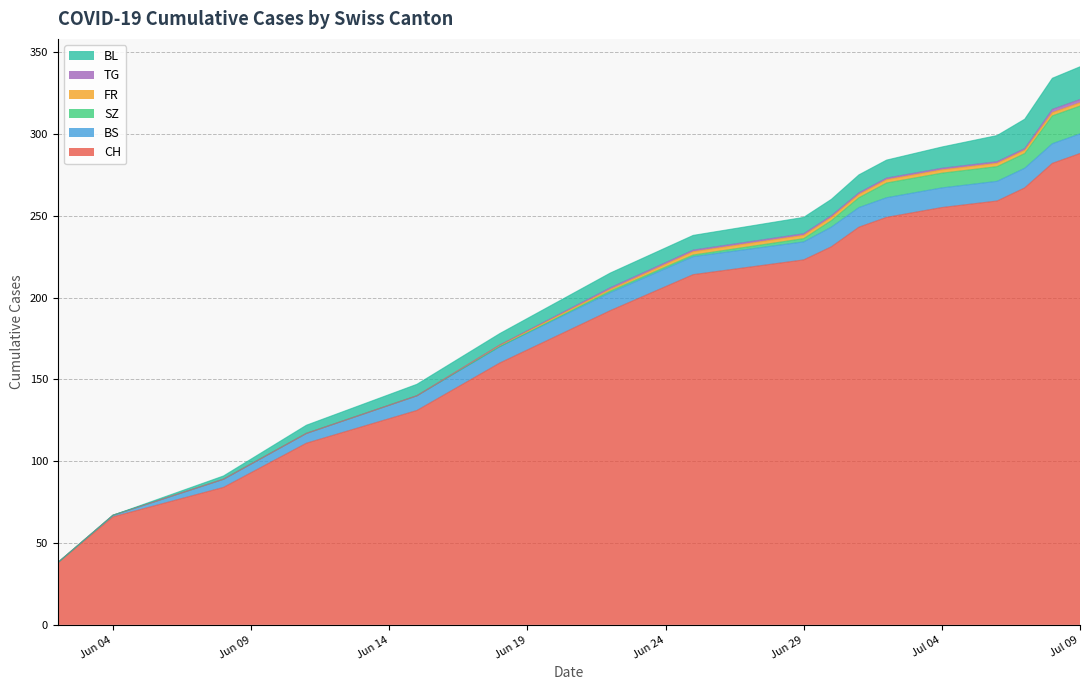

Reading left to right, extract all data points from this chart.

CH: 0=38	1=66	2=84	3=111	4=131	5=160	6=192	7=214	8=223	9=231	10=243	11=249	12=255	13=259	14=267	15=282	16=288
BS: 0=0	1=1	2=5	3=6	4=9	5=10	6=11	7=11	8=11	9=12	10=12	11=12	12=12	13=12	14=12	15=12	16=12
SZ: 0=0	1=0	2=0	3=0	4=0	5=0	6=1	7=1	8=2	9=4	10=6	11=9	12=9	13=9	14=9	15=17	16=17
FR: 0=0	1=0	2=0	3=0	4=0	5=1	6=1	7=2	8=2	9=2	10=2	11=2	12=2	13=2	14=2	15=2	16=2
TG: 0=0	1=0	2=0	3=0	4=0	5=0	6=1	7=1	8=1	9=1	10=1	11=1	12=1	13=1	14=1	15=2	16=2
BL: 0=0	1=0	2=2	3=5	4=7	5=7	6=9	7=9	8=10	9=10	10=11	11=11	12=13	13=16	14=18	15=19	16=20